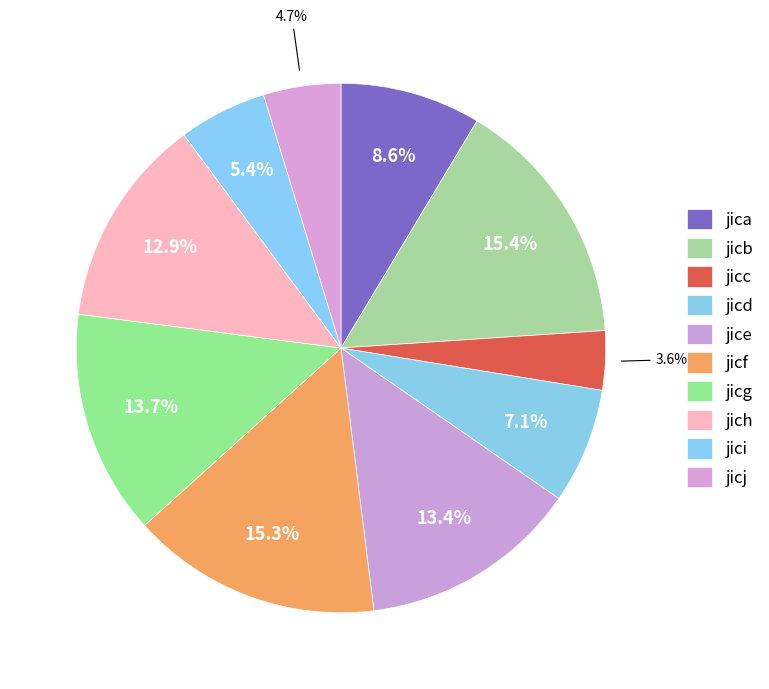

To the nearest percent, what is the combined percentage of jich and jica?

21%